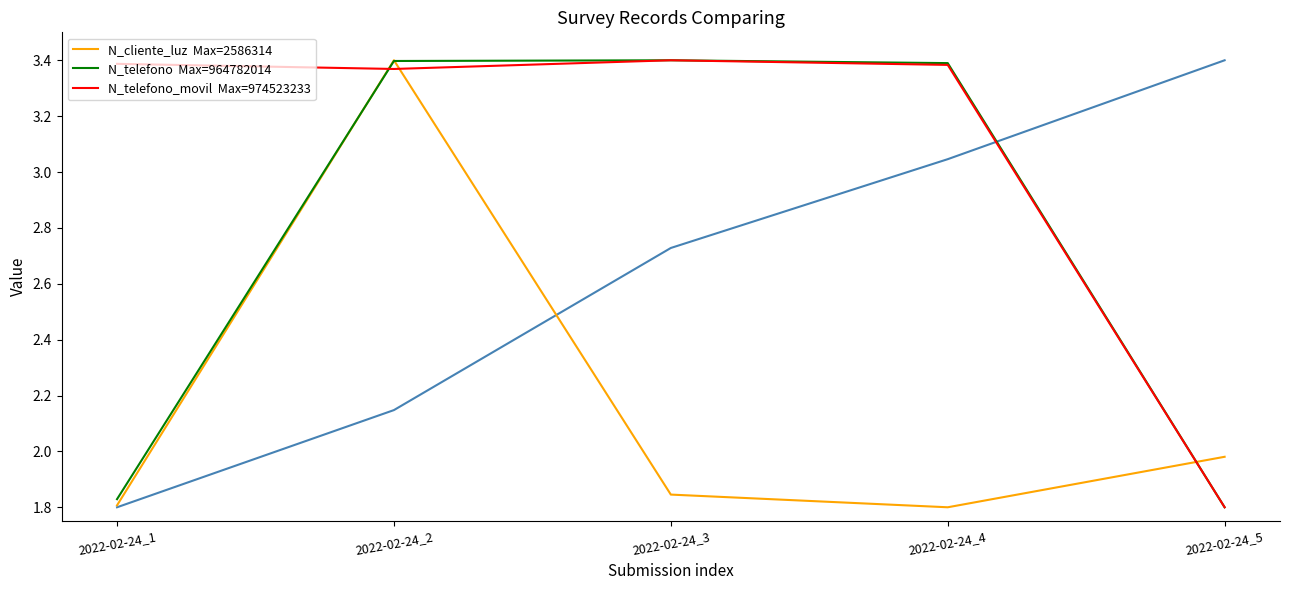

Rank the categories by N_cliente_luz  Max=2586314 value from highest to lowest.

2022-02-24_2, 2022-02-24_5, 2022-02-24_3, 2022-02-24_1, 2022-02-24_4